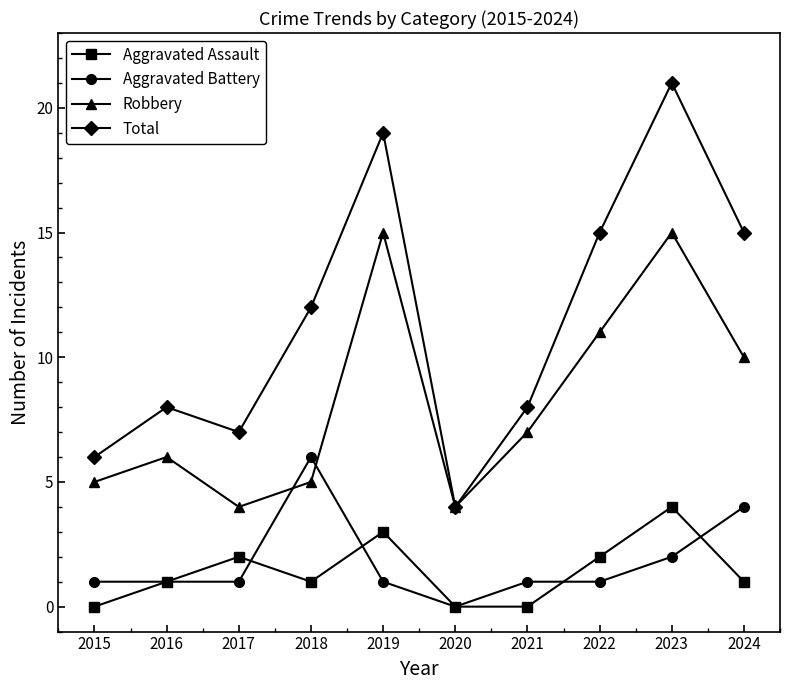

True or false: Robbery and Aggravated Assault cross at least once.

False